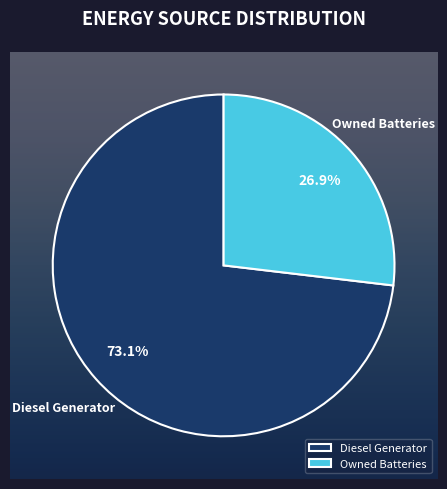

Is it true that Owned PV is 0% of the pie?

True